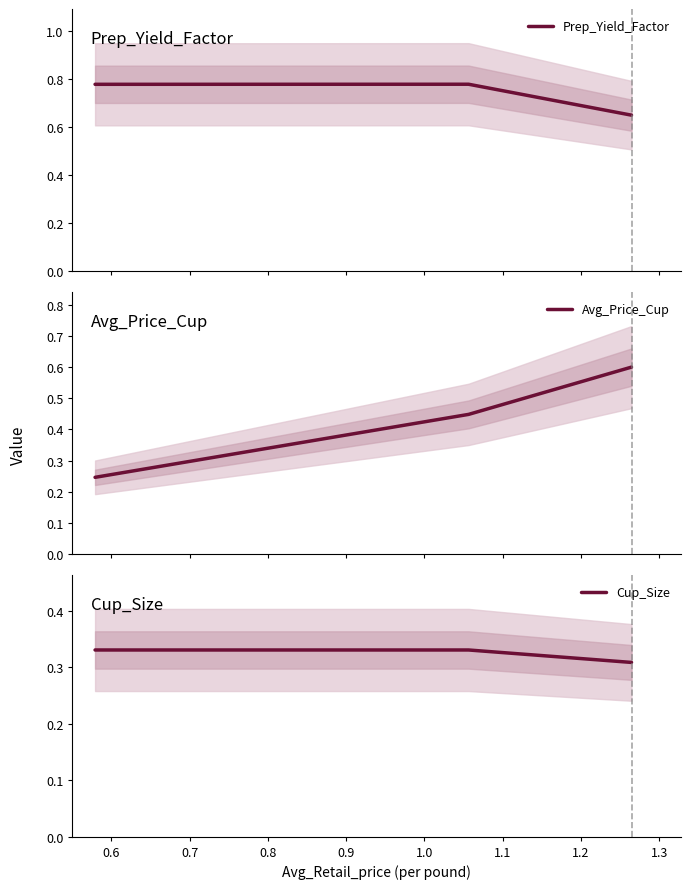

Reading left to right, list all the values displayed in this chart.

Prep_Yield_Factor: 0.8	0.8	0.7
Avg_Price_Cup: 0.2	0.4	0.6
Cup_Size: 0.3	0.3	0.3